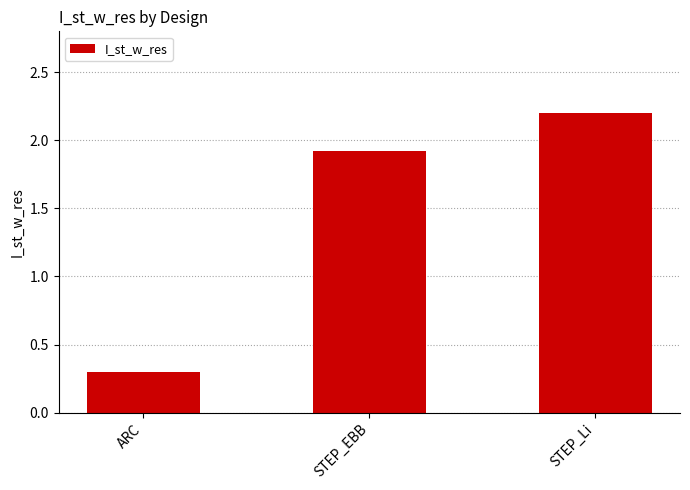

Does the chart contain stacked bars?

No